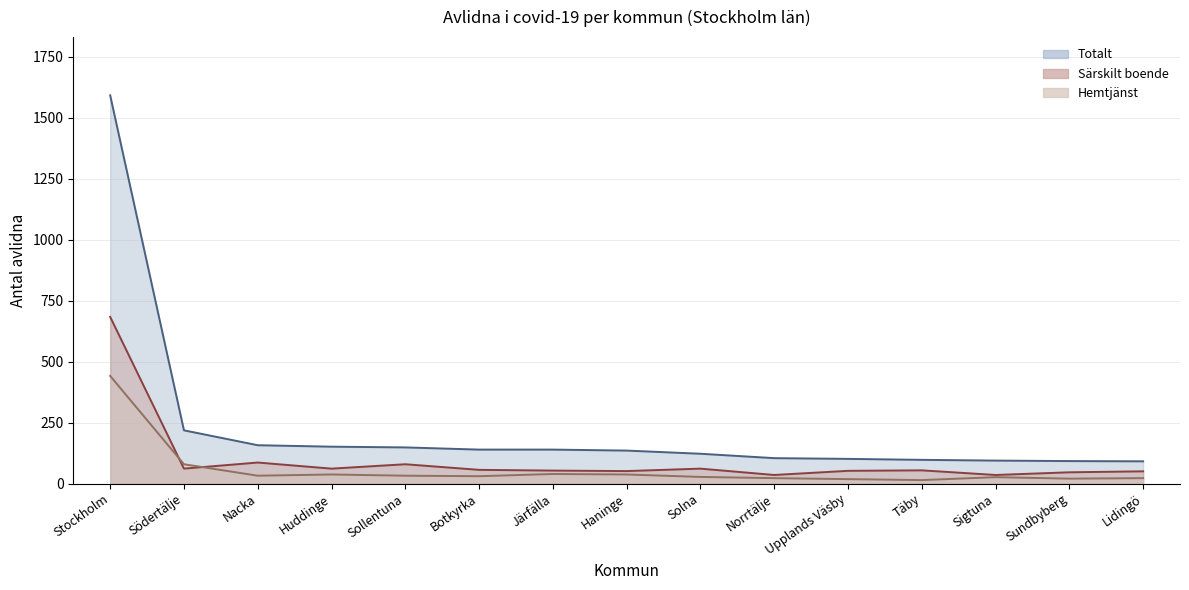

What is the total value across all series at Södertälje?

358